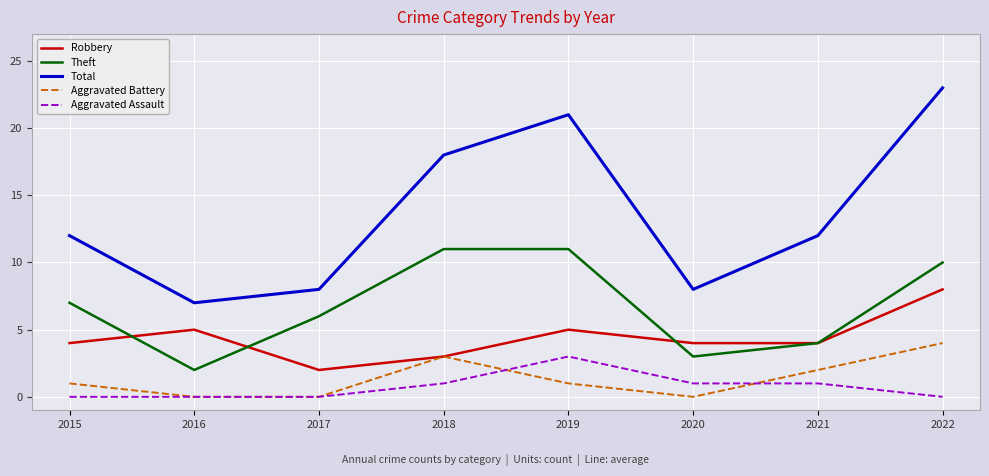

The value of Aggravated Battery at 2022 is 4. True or false?

True